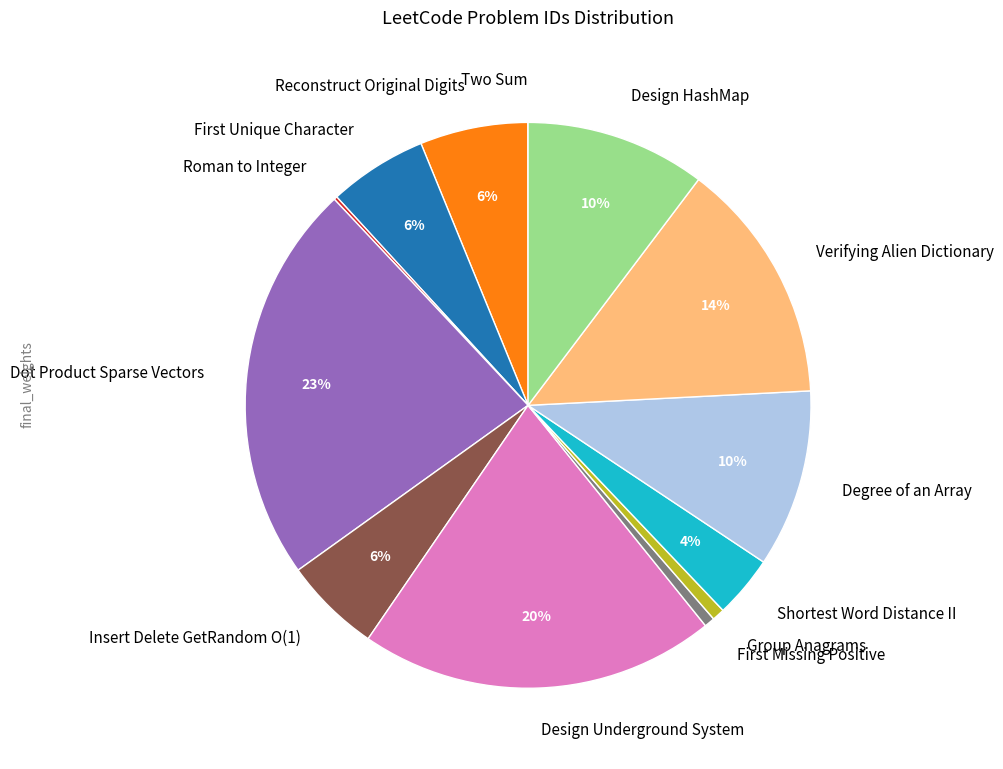

To the nearest percent, what portion does Insert Delete GetRandom O(1) represent?

6%